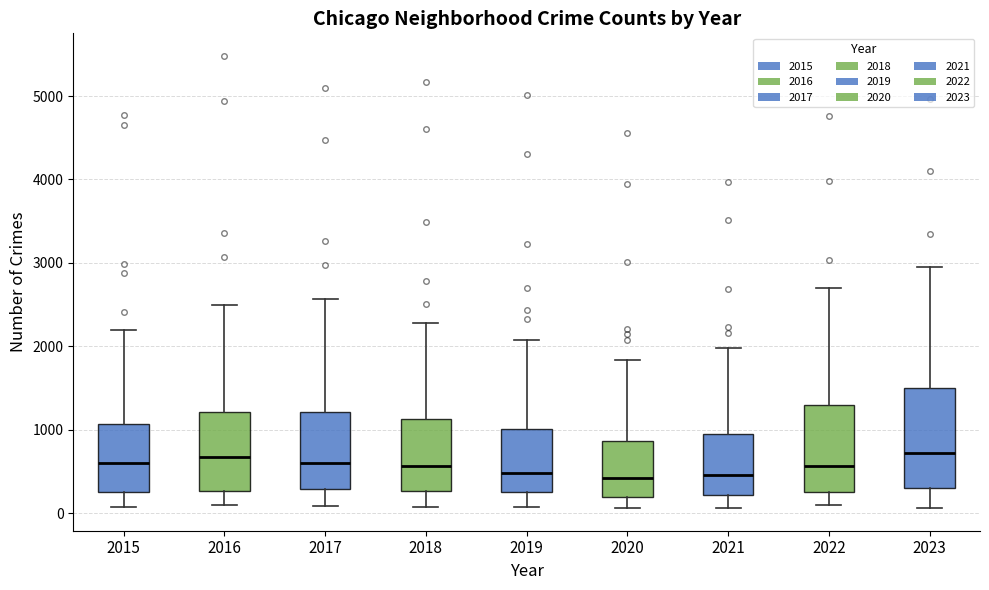

Where does the upper whisker of the box at x = 2018 end on the y-axis? The values are not printed on the chart, so give them approximately, as read against the axis.

2300